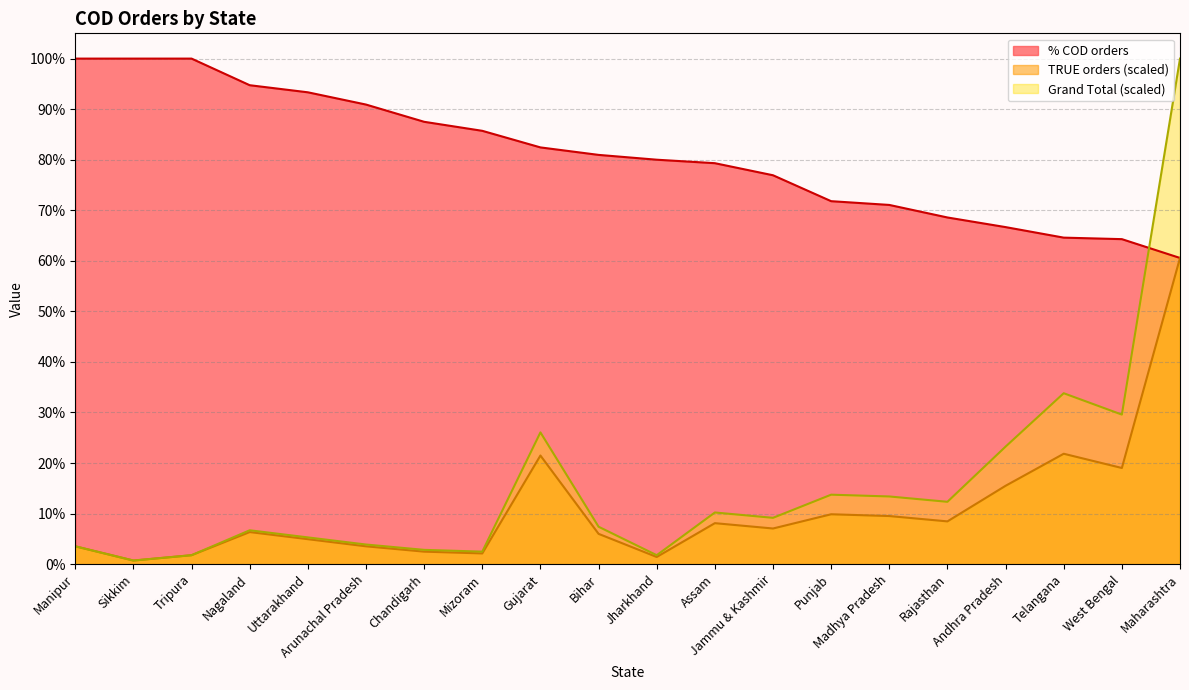

Rank the categories by TRUE orders value from lowest to highest.

Sikkim, Jharkhand, Tripura, Mizoram, Chandigarh, Manipur, Arunachal Pradesh, Uttarakhand, Bihar, Nagaland, Jammu & Kashmir, Assam, Rajasthan, Madhya Pradesh, Punjab, Andhra Pradesh, West Bengal, Gujarat, Telangana, Maharashtra